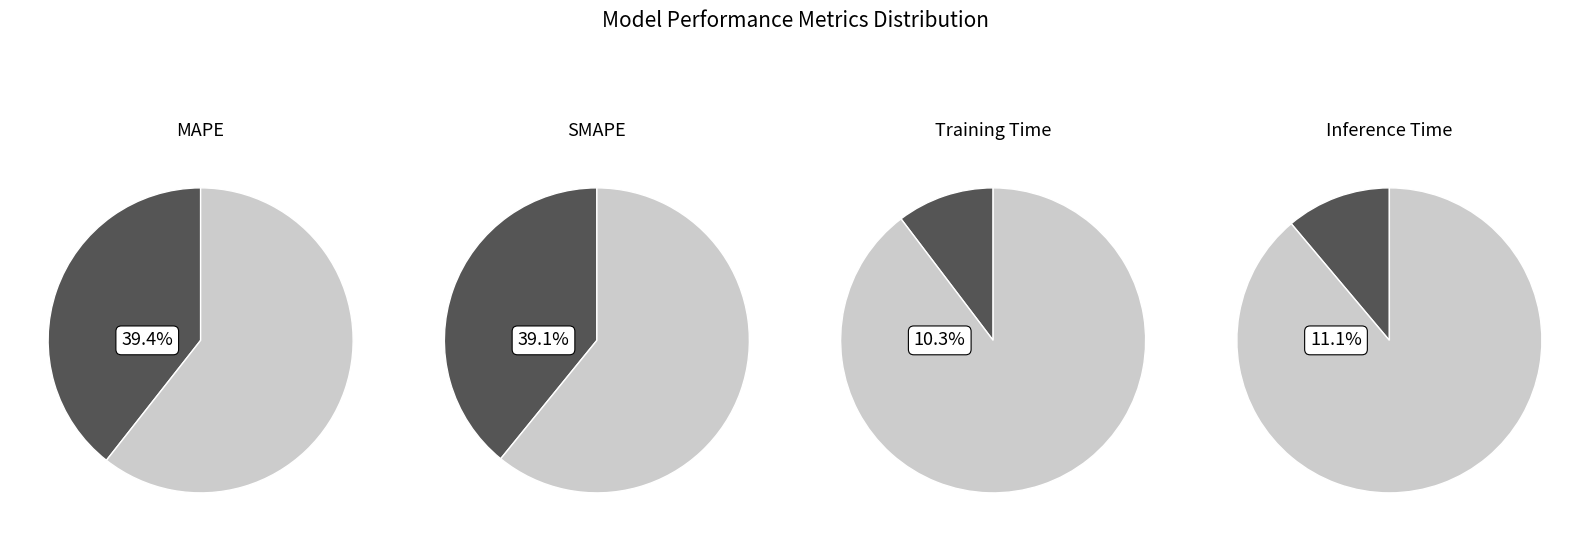

Do Inference Time and SMAPE together represent more than half of the pie?

Yes